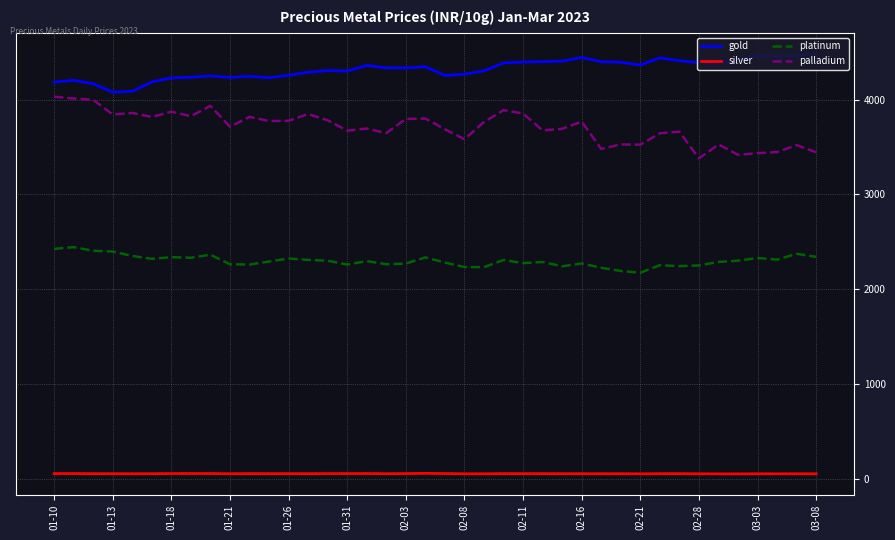

Which series has the largest total across all categories?

gold